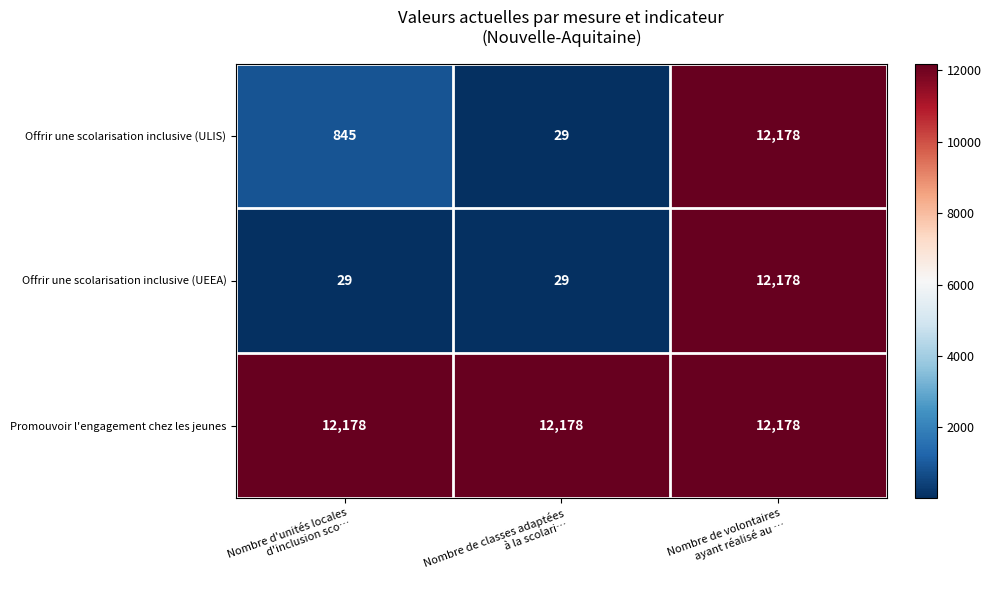

At which category is the sum across all series the highest?

Nombre de volontaires
ayant réalisé au …